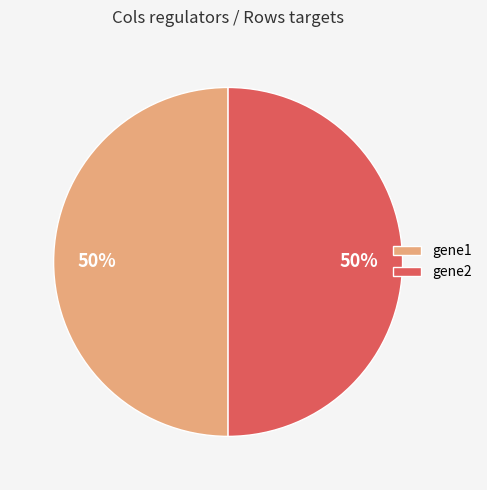

What is the ratio of the value at gene2 to the value at gene1?

1.0